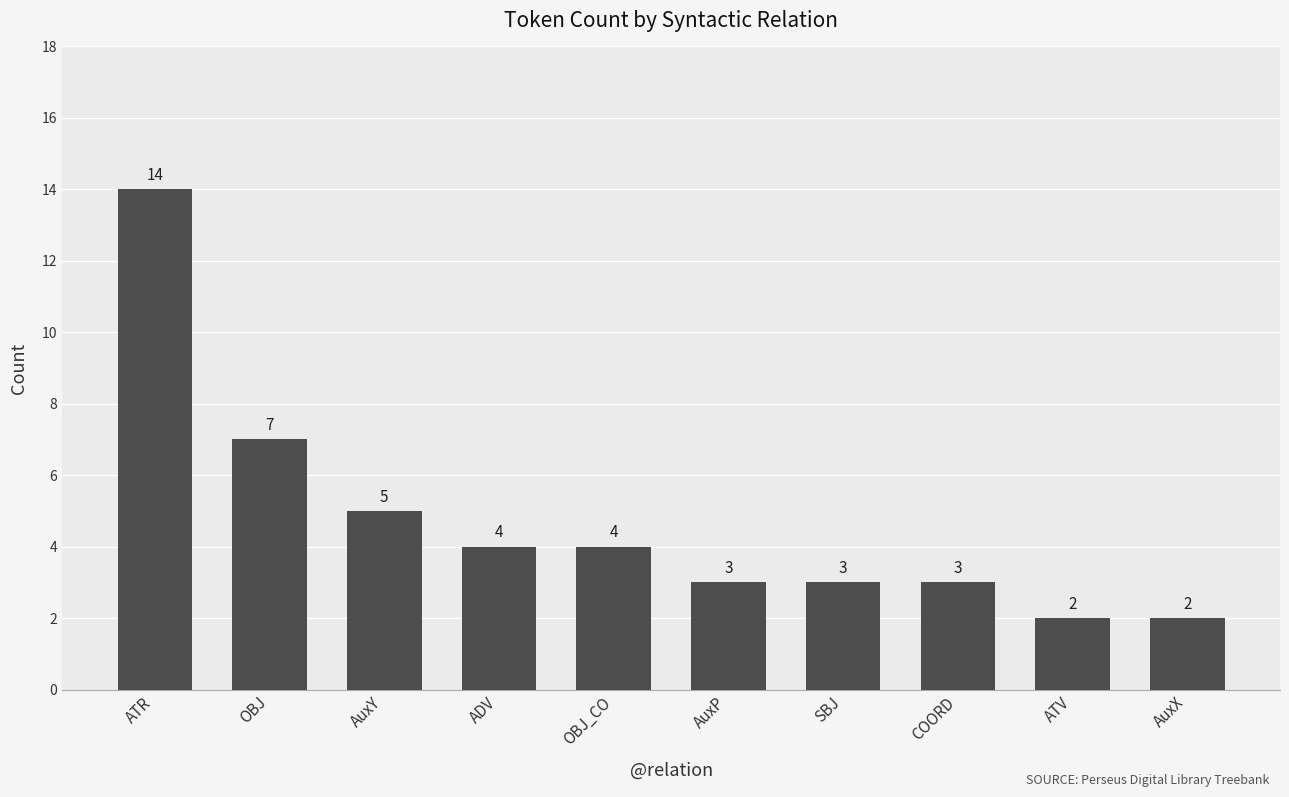

True or false: the data shows 3 at ATV.

False